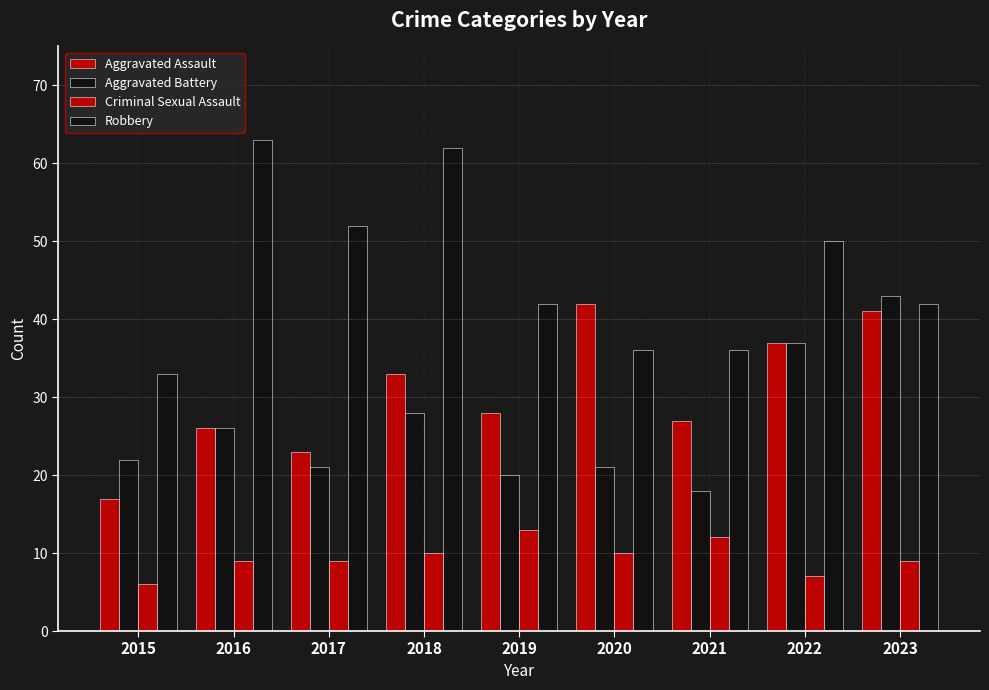

What is the sum of all Aggravated Battery values?

236